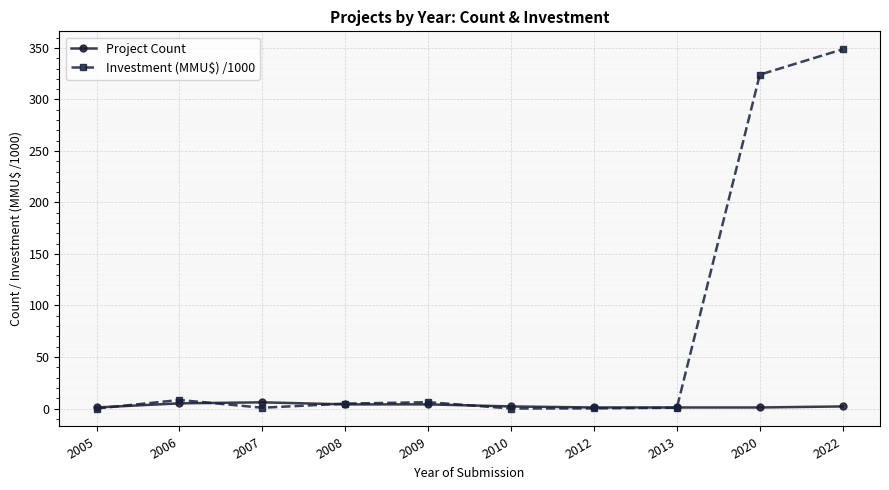

Where is Investment (MMU$) /1000 nearest to the value 174?

2020